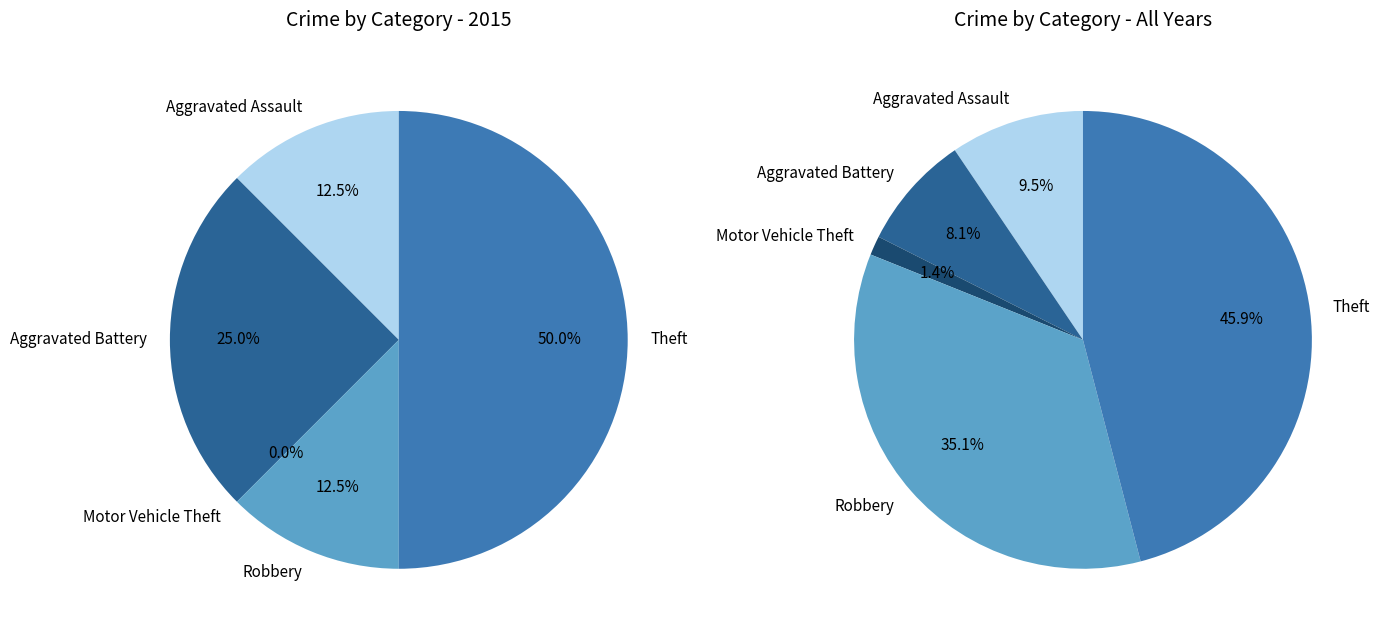

To the nearest percent, what percentage of the pie is Aggravated Battery?

25%